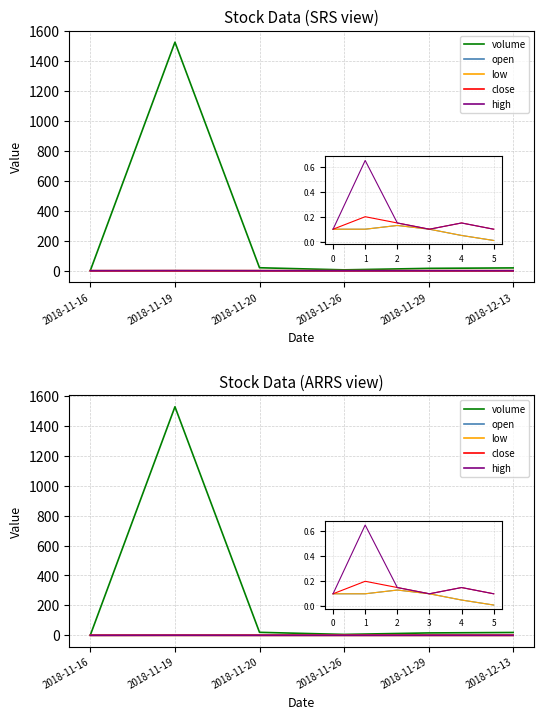

True or false: volume and open intersect in this chart.

False